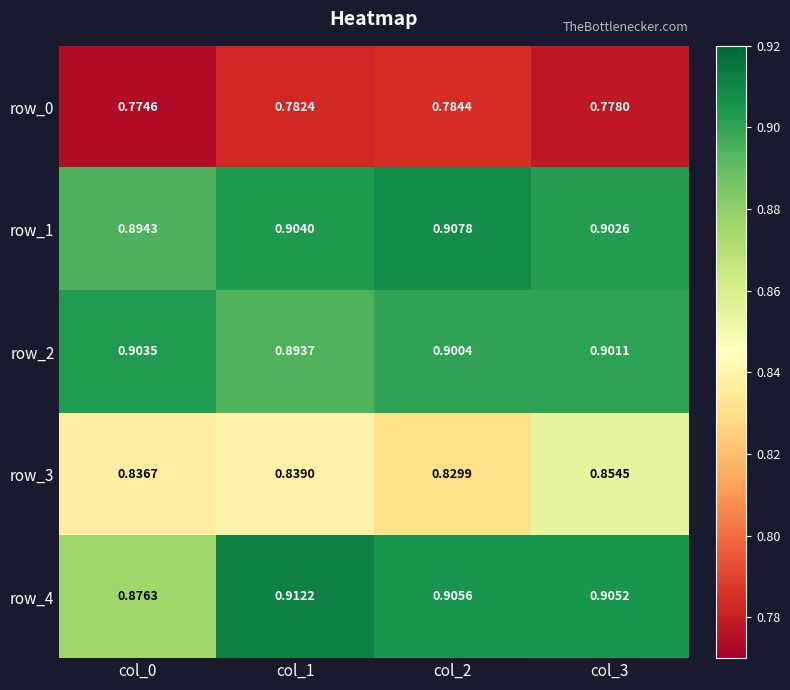

Is the value of row_0 at col_3 greater than the value of row_3 at col_3?

No